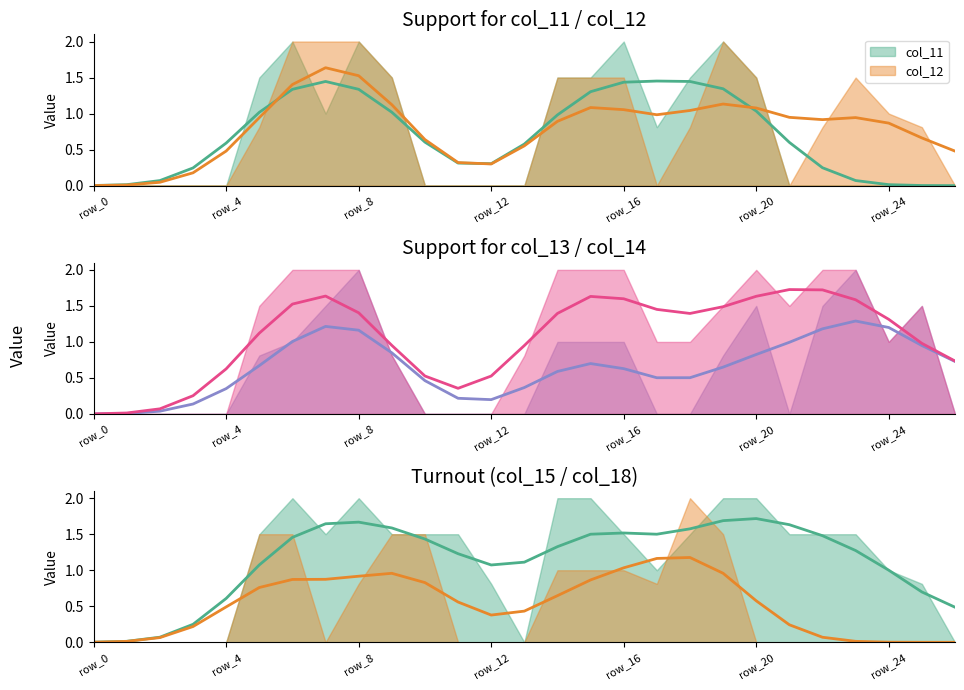

At which label is col_13 closest to 1?

row_6